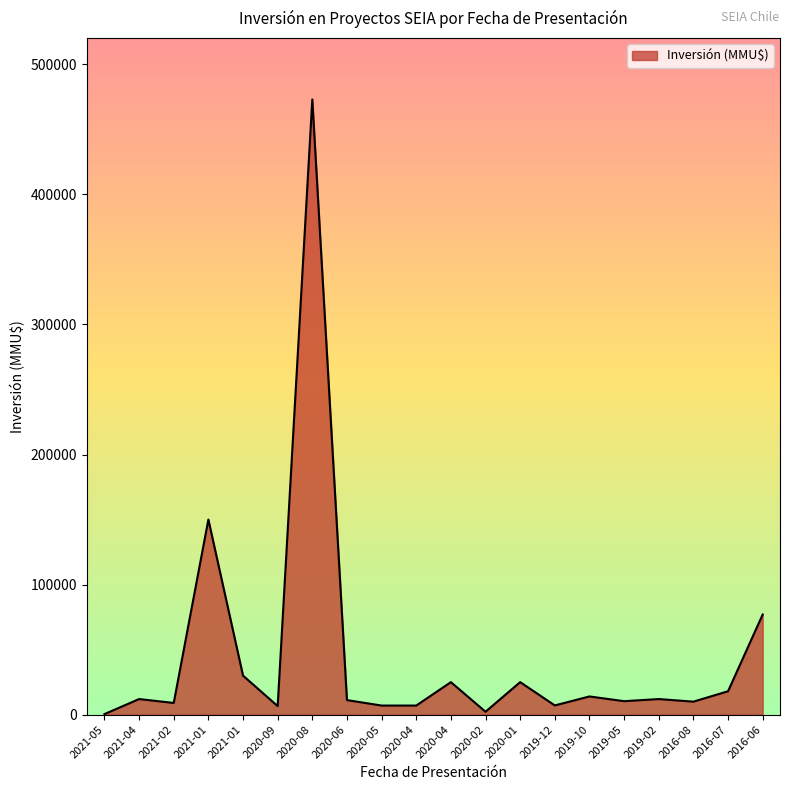

What is the label of the 2nd point from the left?

2021-04